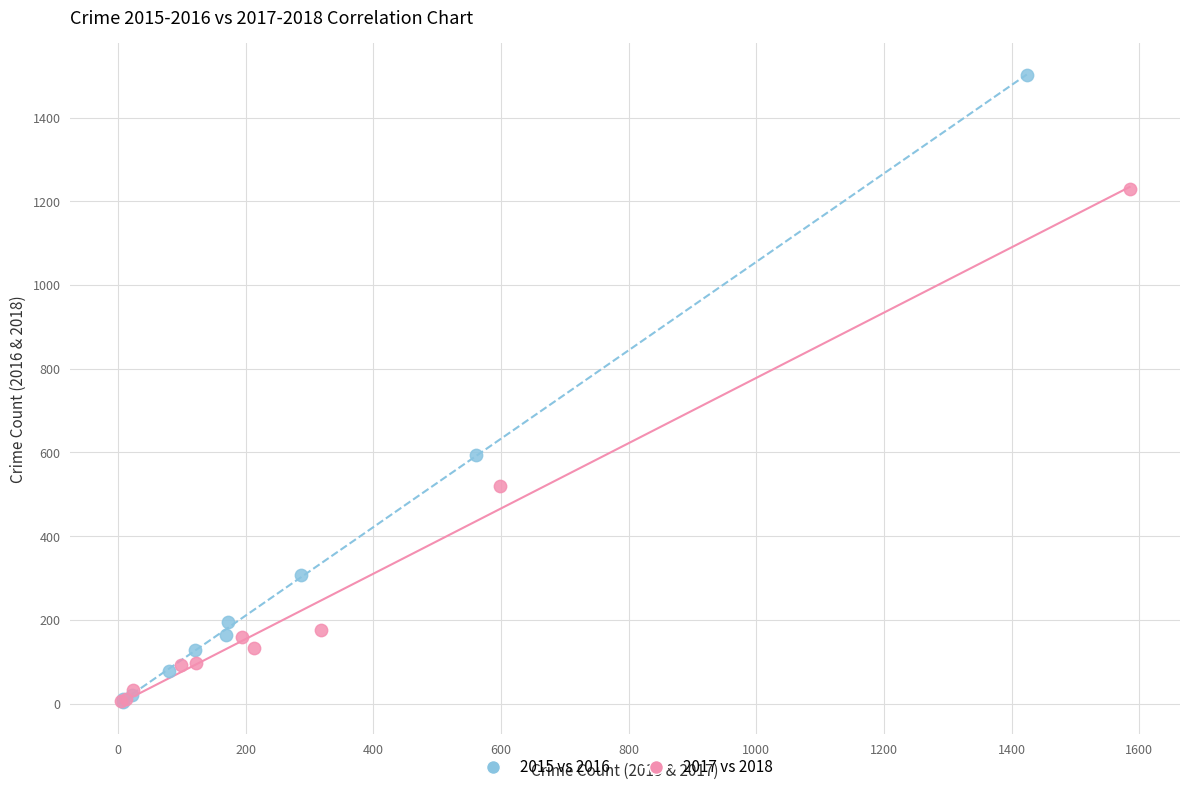

Which series has the largest Y range (max minus min)?

2015 vs 2016